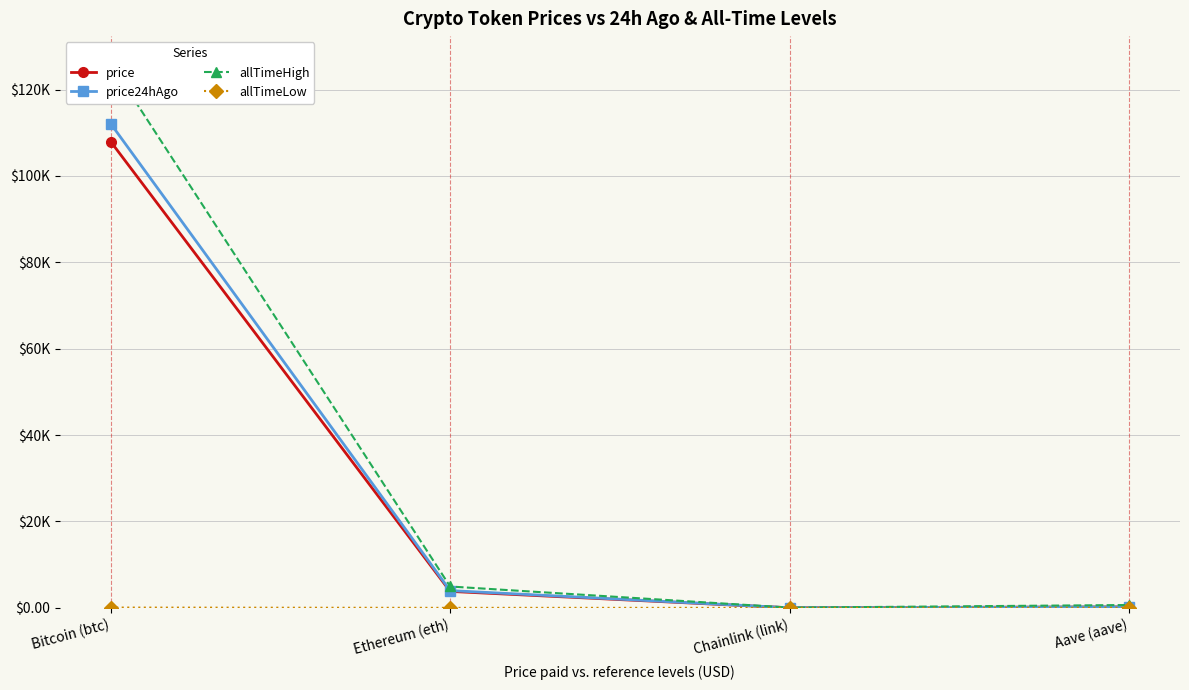

Which series has the largest total across all categories?

allTimeHigh